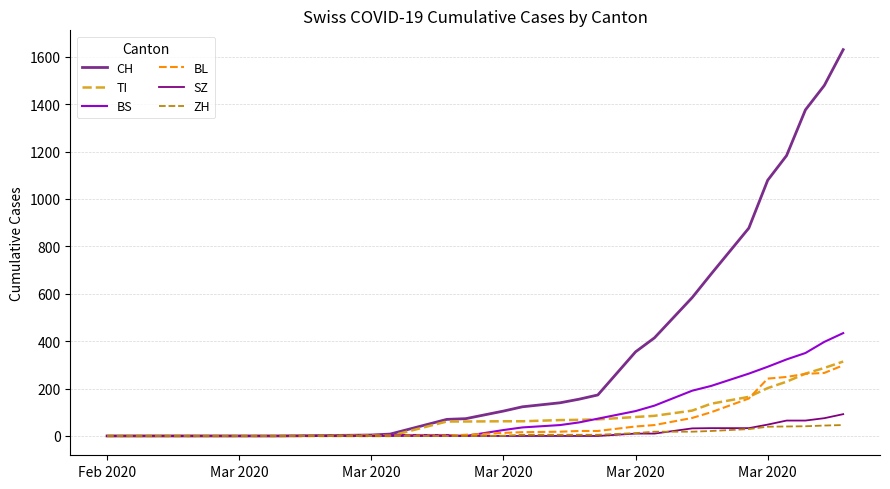

Which series has the largest total across all categories?

CH